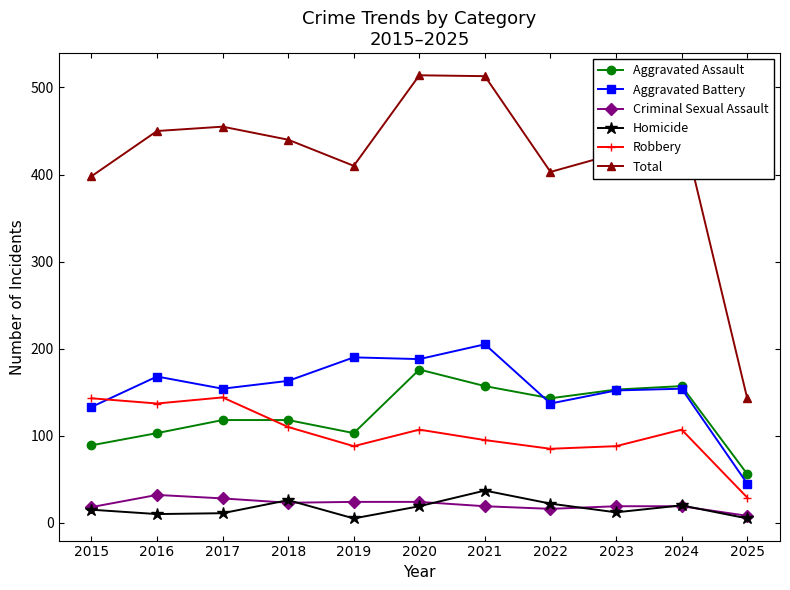

The Criminal Sexual Assault series shows 16 at 2022. True or false?

True